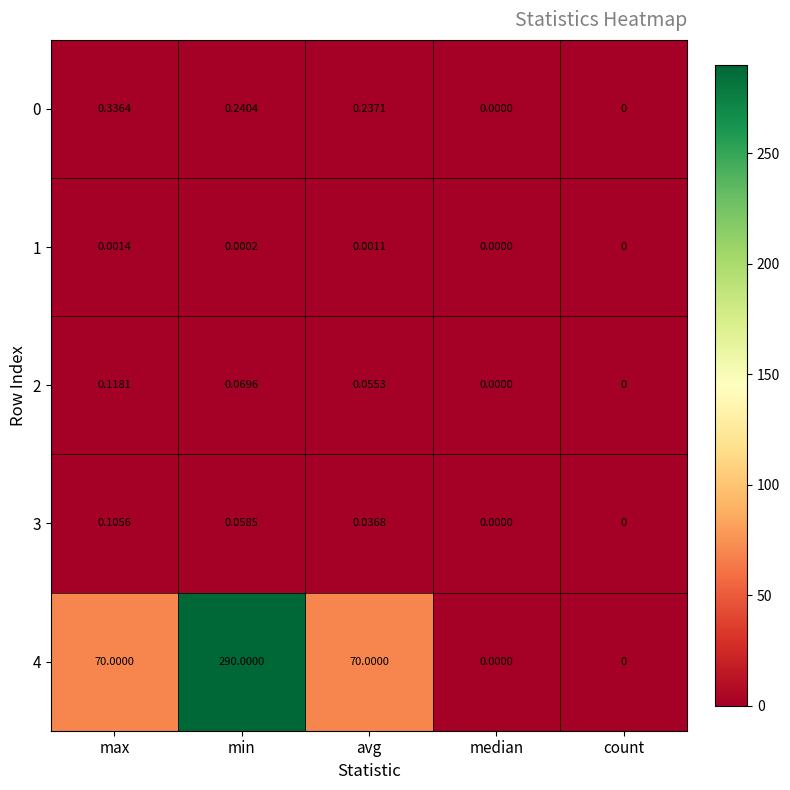

Is the value of 4 at count greater than the value of 1 at avg?

No